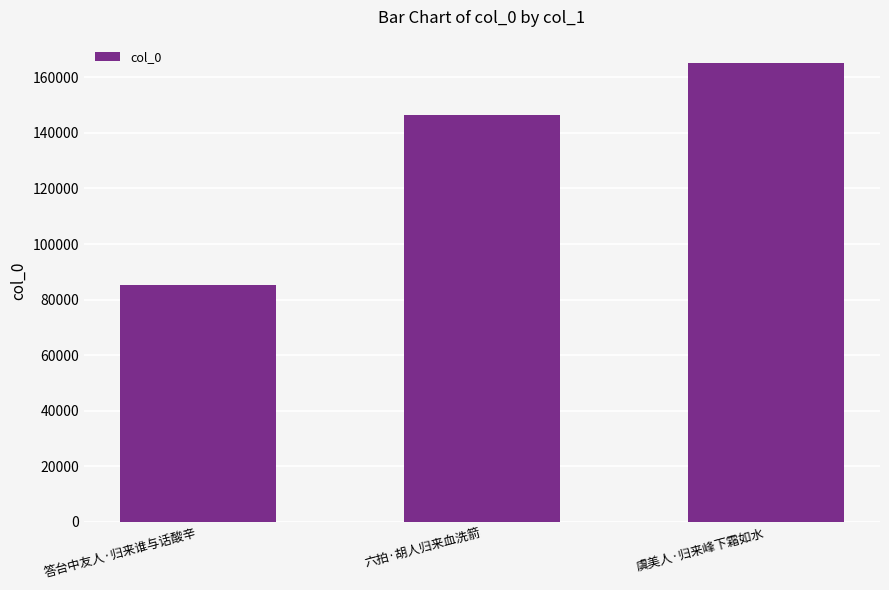

The value at 虞美人·归来峰下霜如水 is 276665. True or false?

False